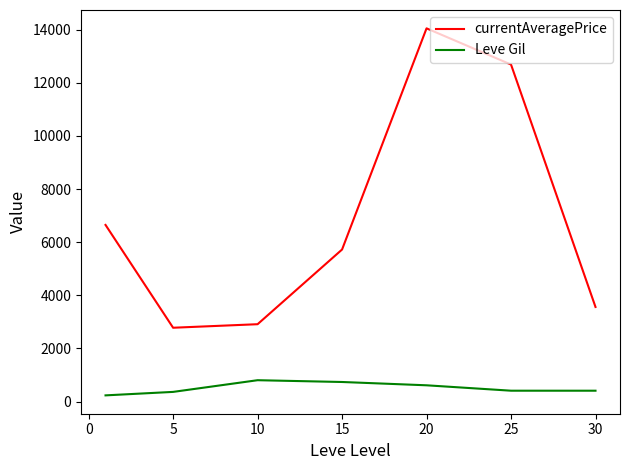

What is the highest value of the Leve Gil series?

803.3